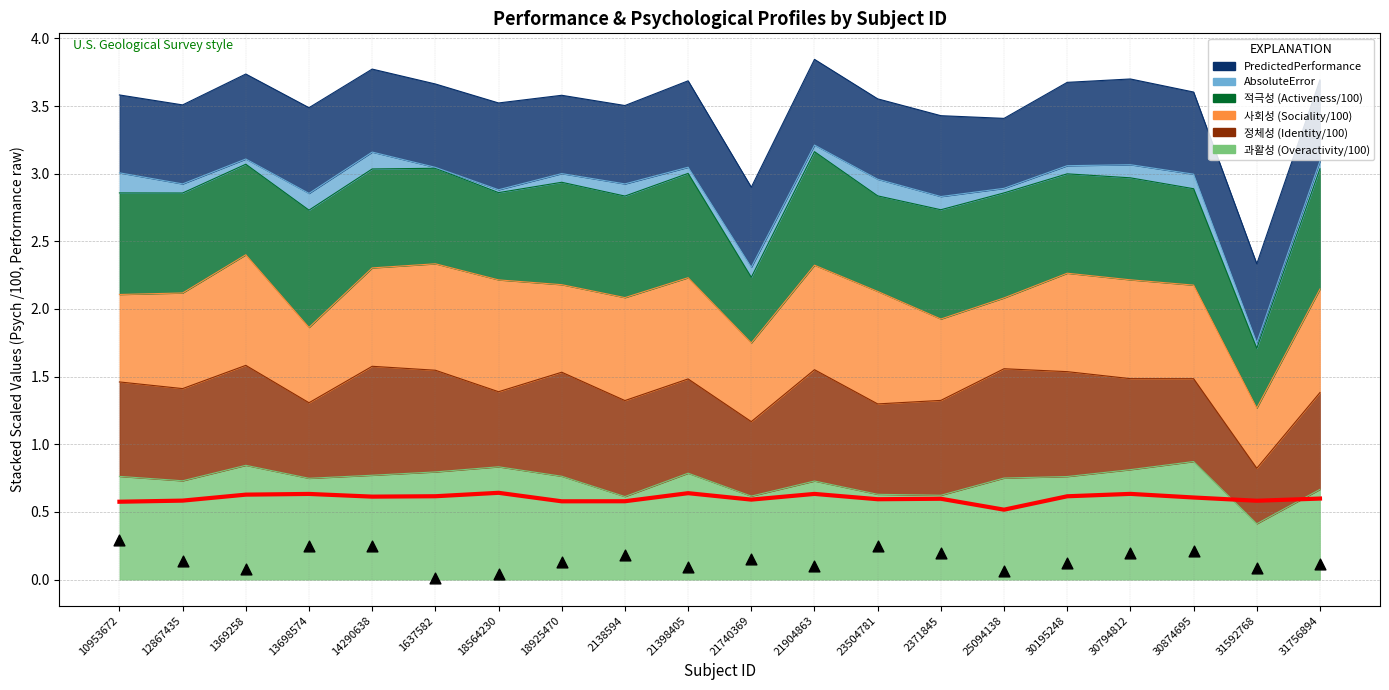

At how many categories does at least one series exceed 0?

20